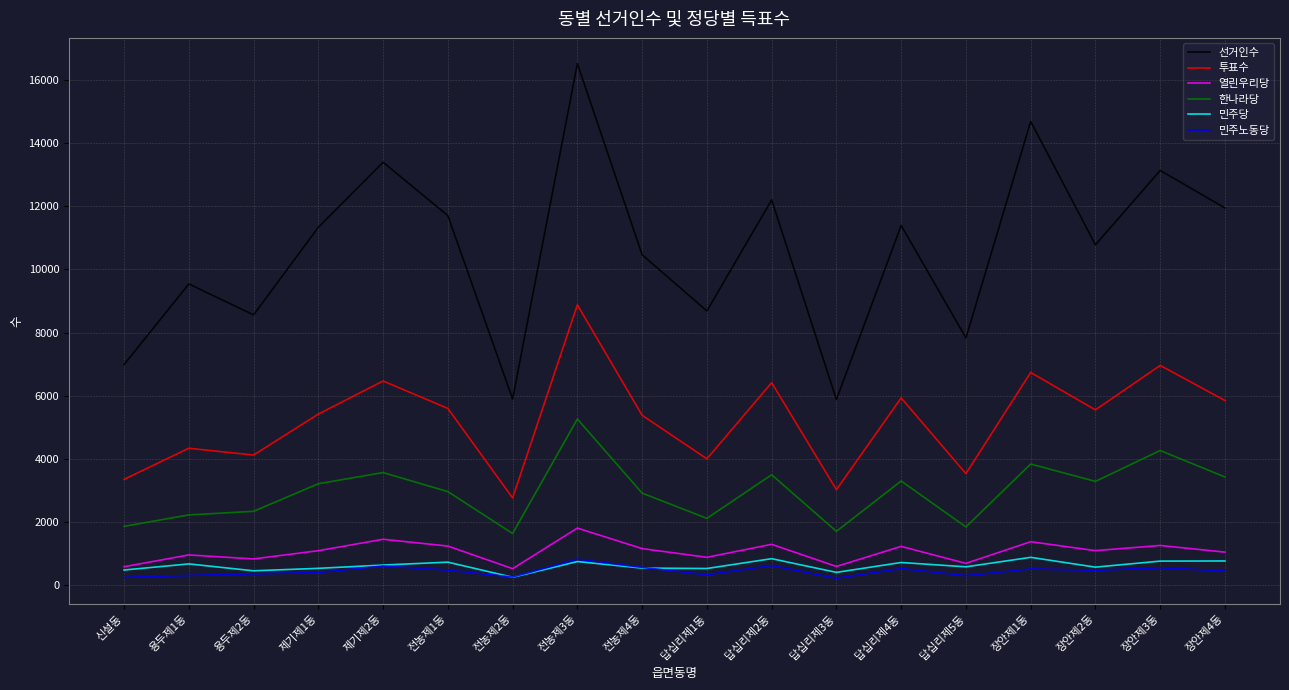

The value of 선거인수 at 답십리제2동 is 16172. True or false?

False